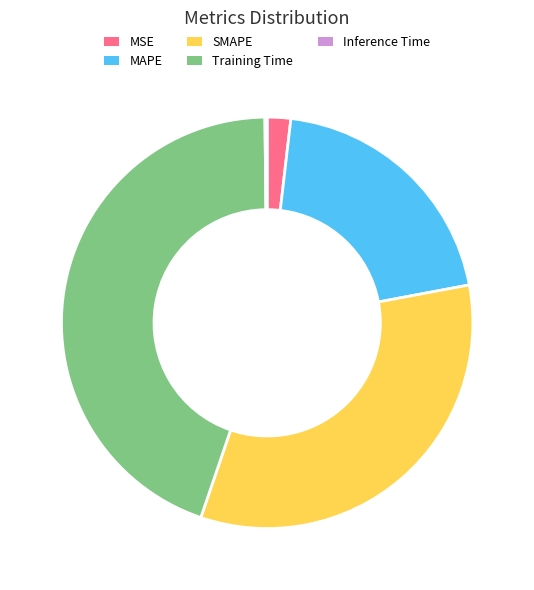

Which slice is the largest?

Training Time